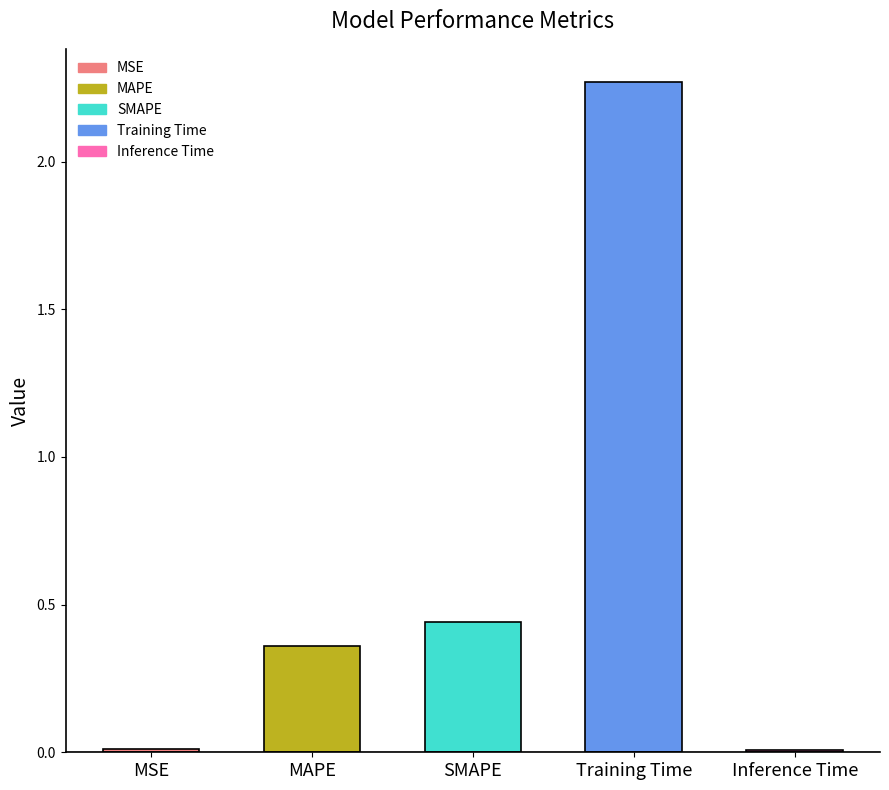

Reading right to left, extract all data points from this chart.

0.0	2.3	0.4	0.4	0.0